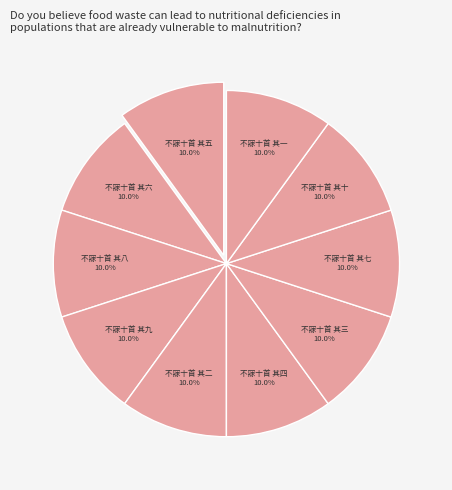

Count the number of slices in the pie.

10